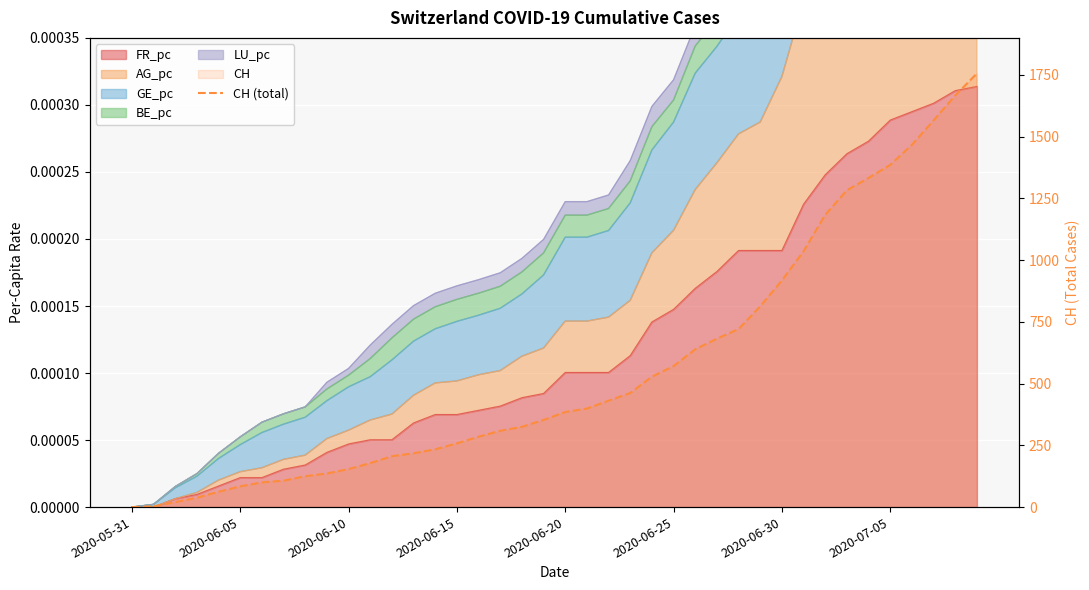

Where is the data nearest to the value 878?

2020-06-30